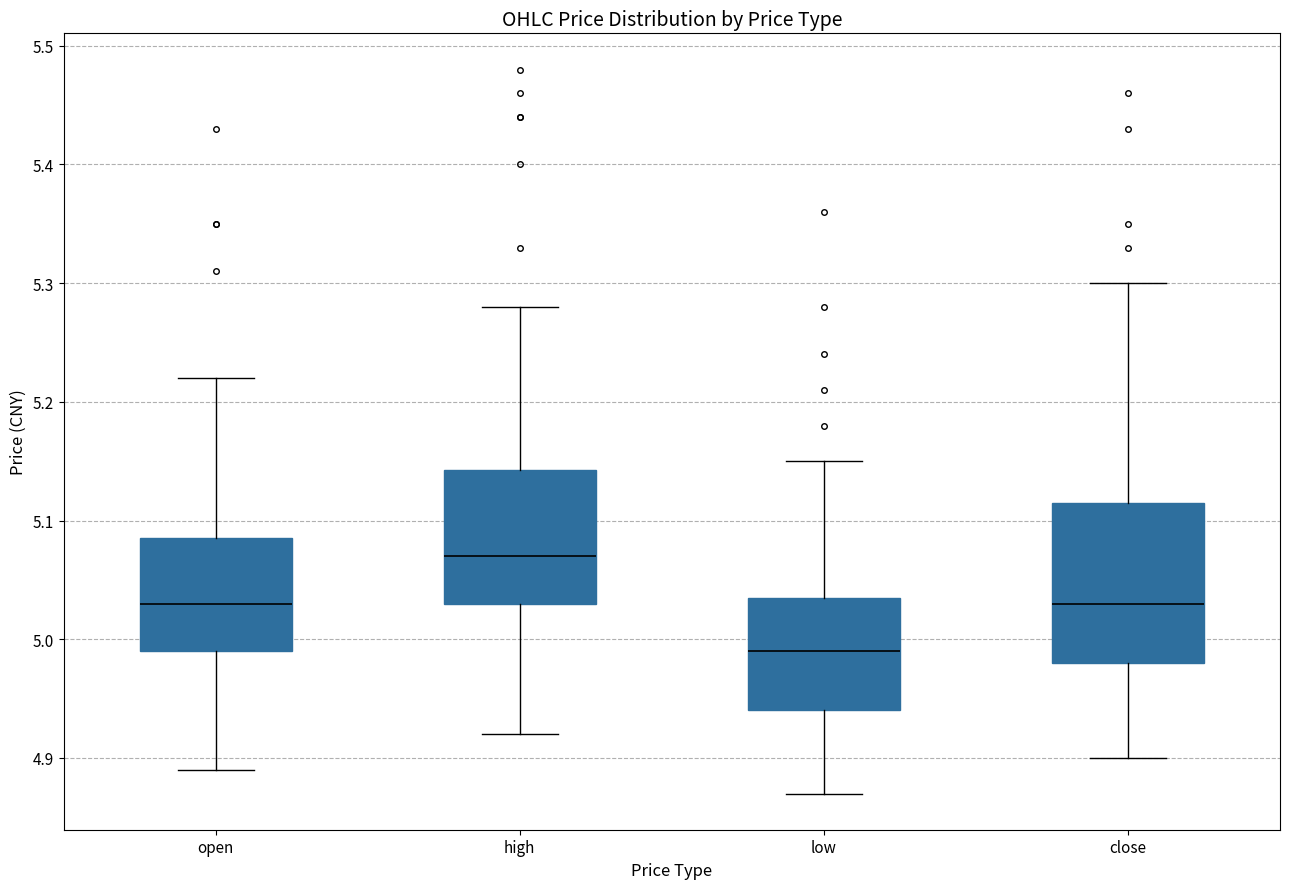

Which box has the lowest median line?

low